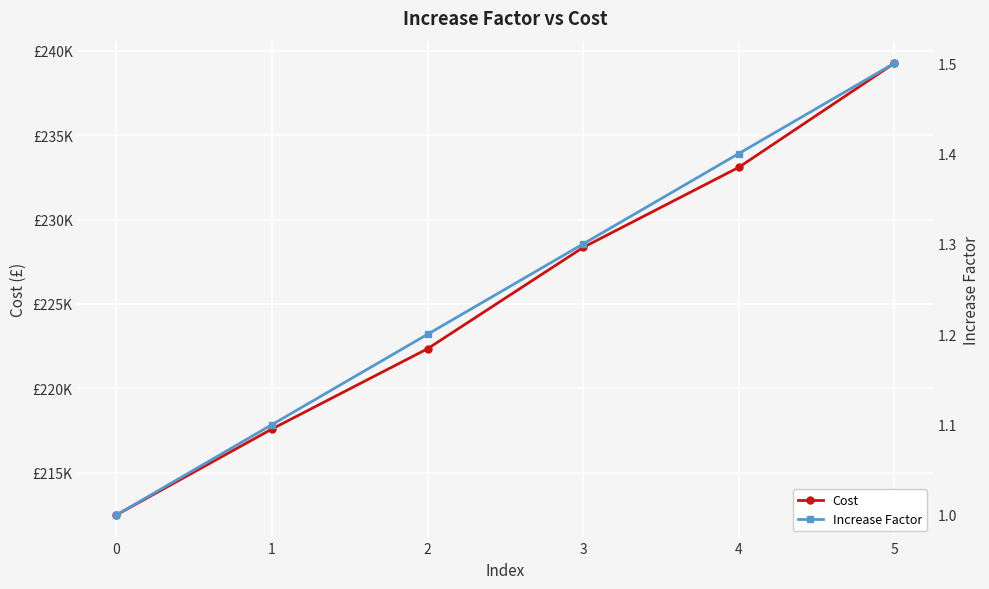

What is the total value across all series at 3?

228348.4